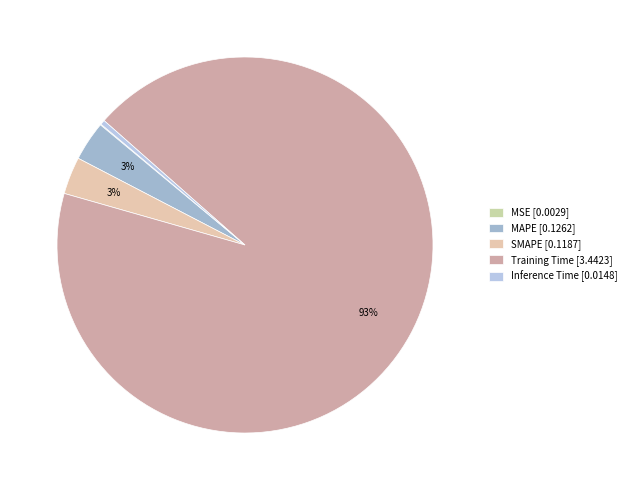

How much of the chart is everything except SMAPE?

96.8%